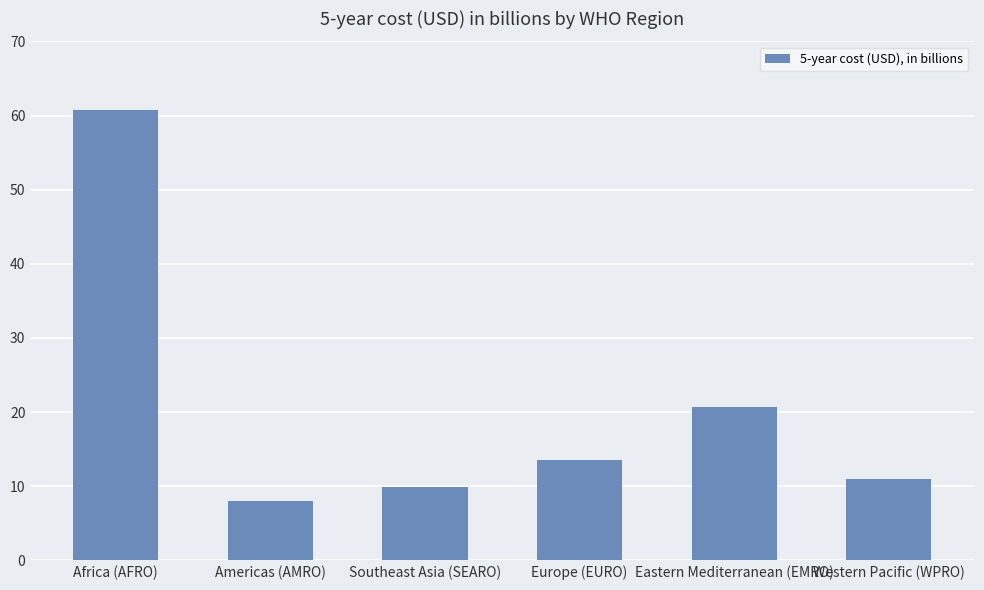

List the labels in order of value, largest first.

Africa (AFRO), Eastern Mediterranean (EMRO), Europe (EURO), Western Pacific (WPRO), Southeast Asia (SEARO), Americas (AMRO)